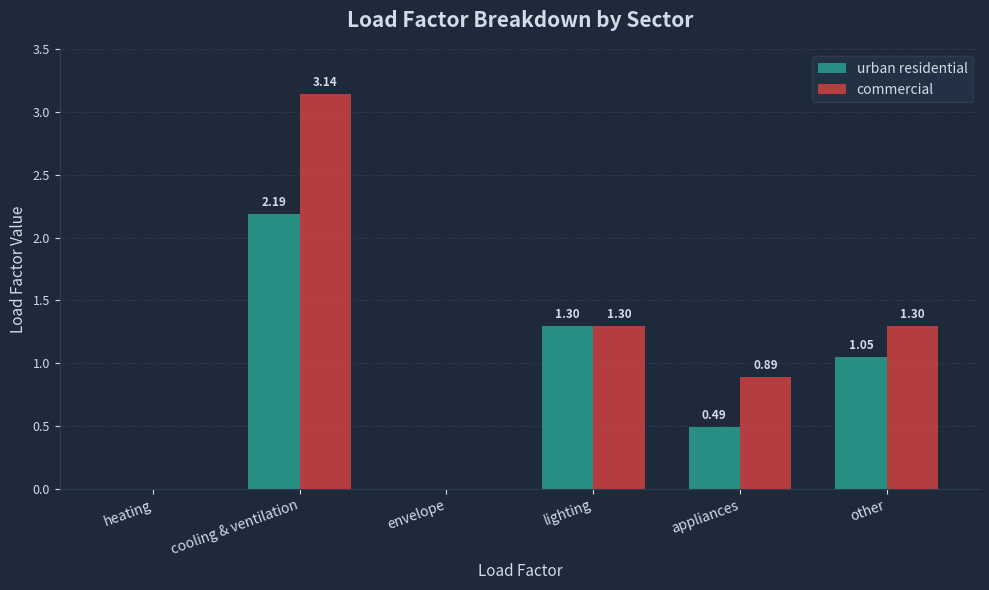

Is it true that urban residential equals 1.8 at other?

False